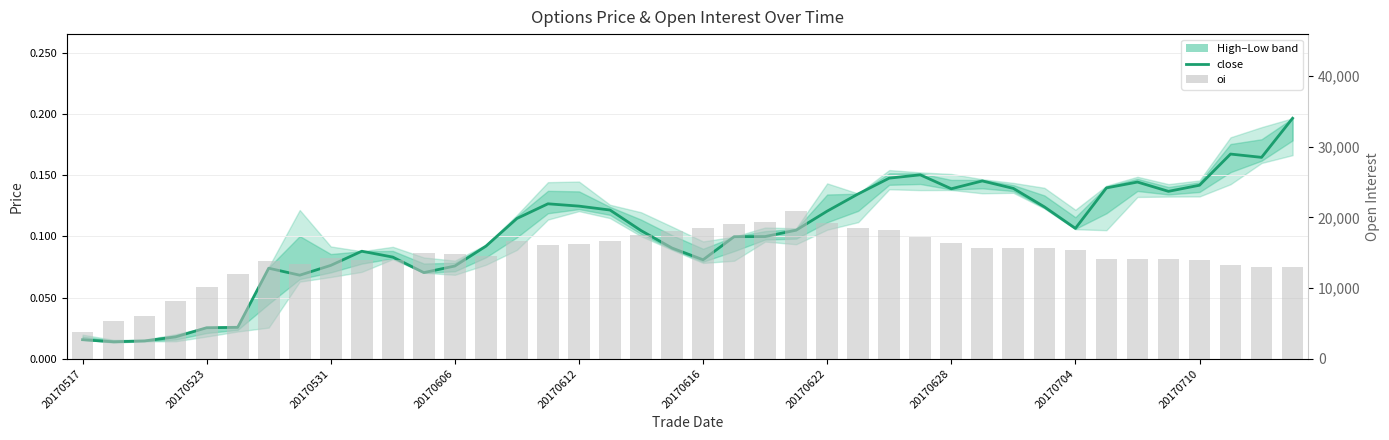

List the series in order of their peak value, highest first.

oi, close